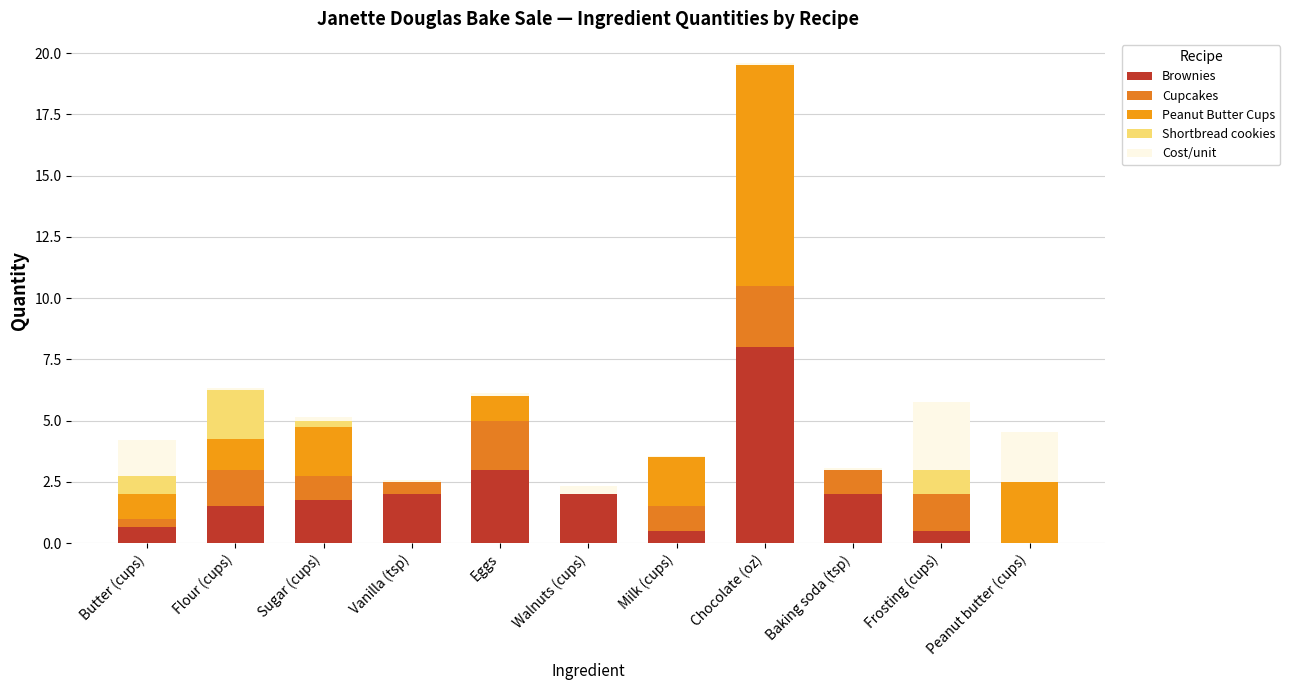

How many data points does each series have?

11